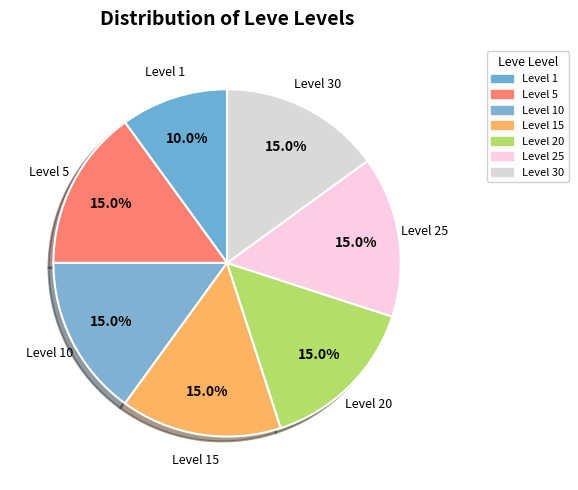

True or false: Level 1 accounts for 10% of the total.

True